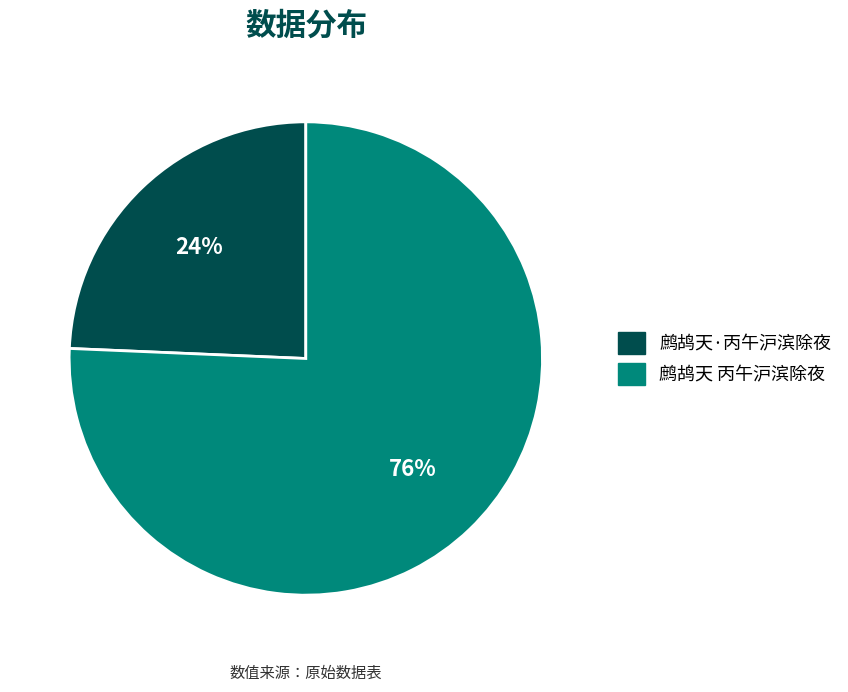

To the nearest percent, what is the average slice percentage?

50%